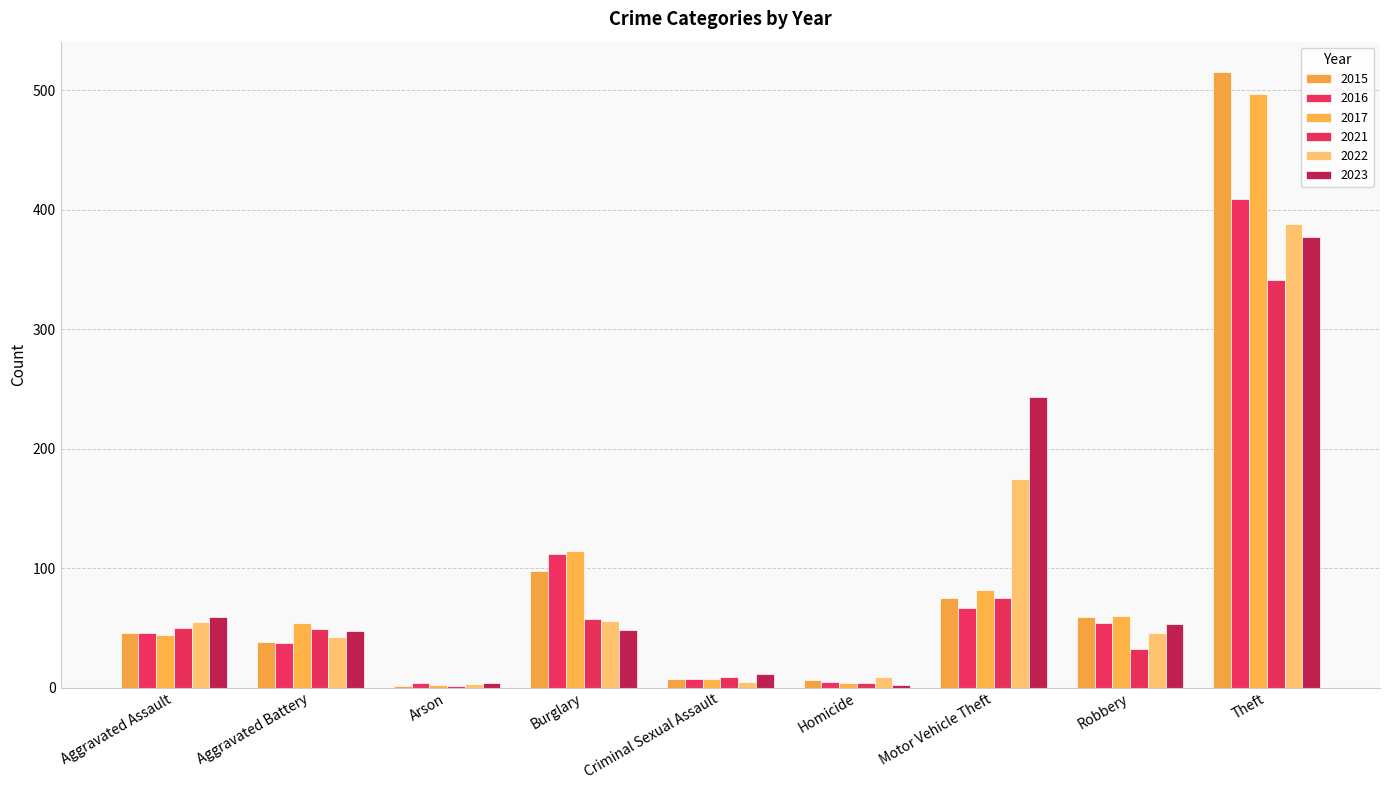

What is the smallest value displayed?

1